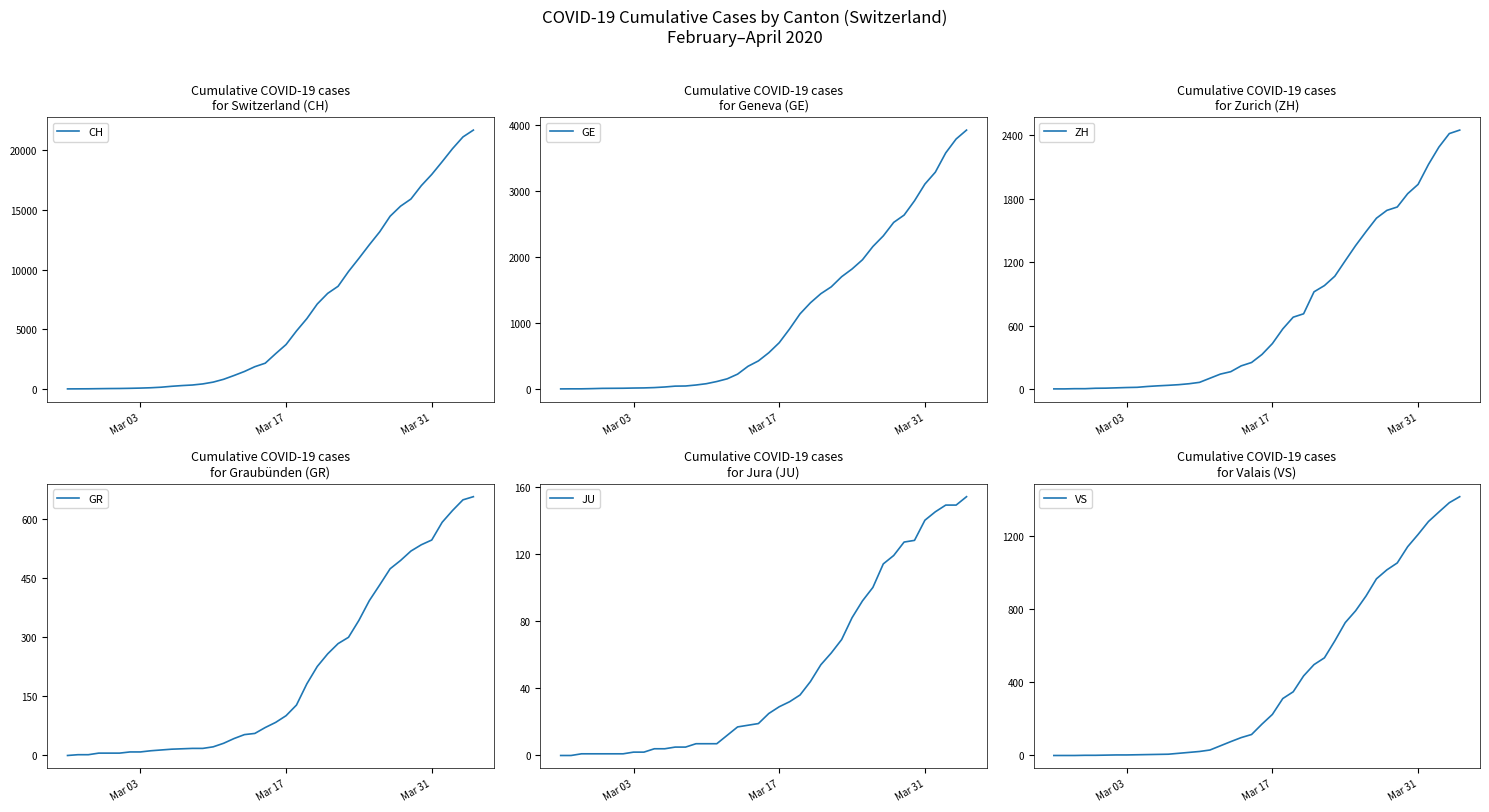

How many values in the GR series are below 84?

20